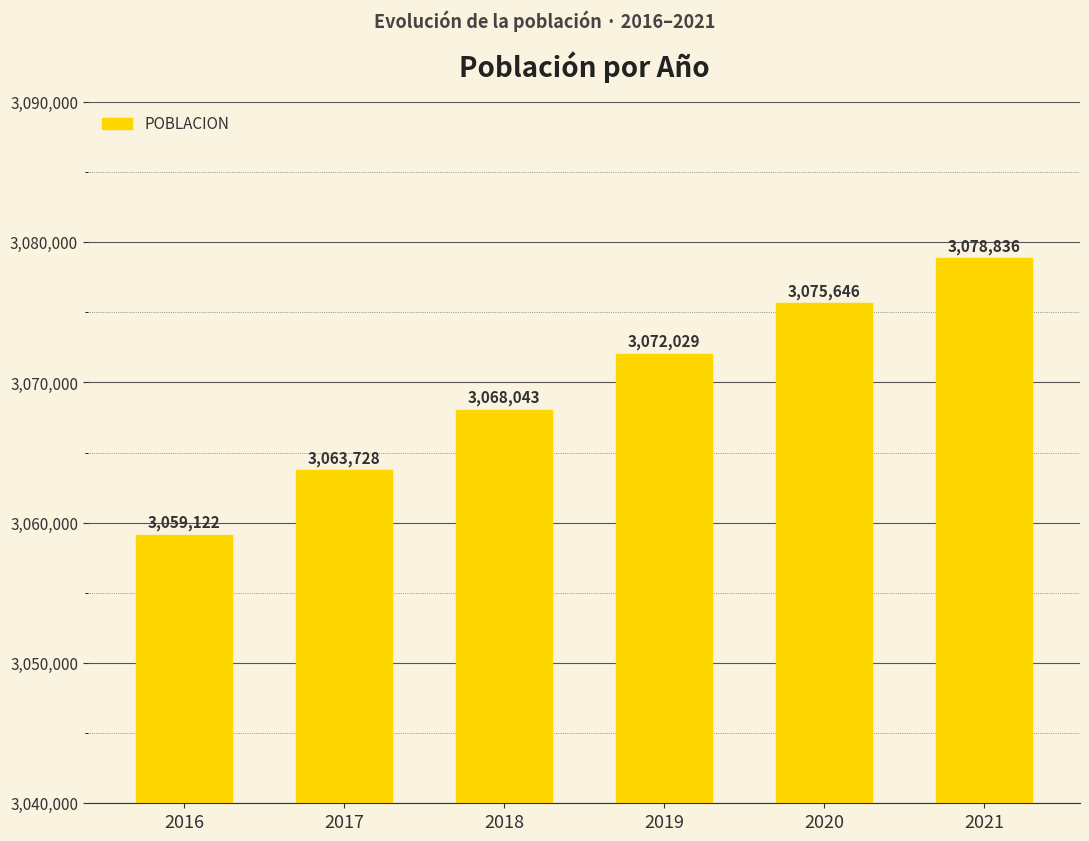

Does the chart contain any negative values?

No